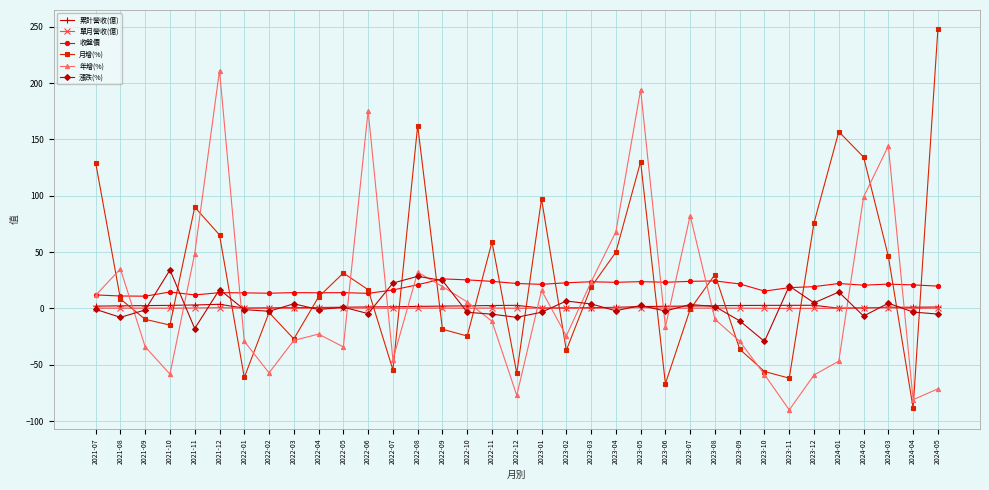

Is this an area chart (filled region under the line)?

No